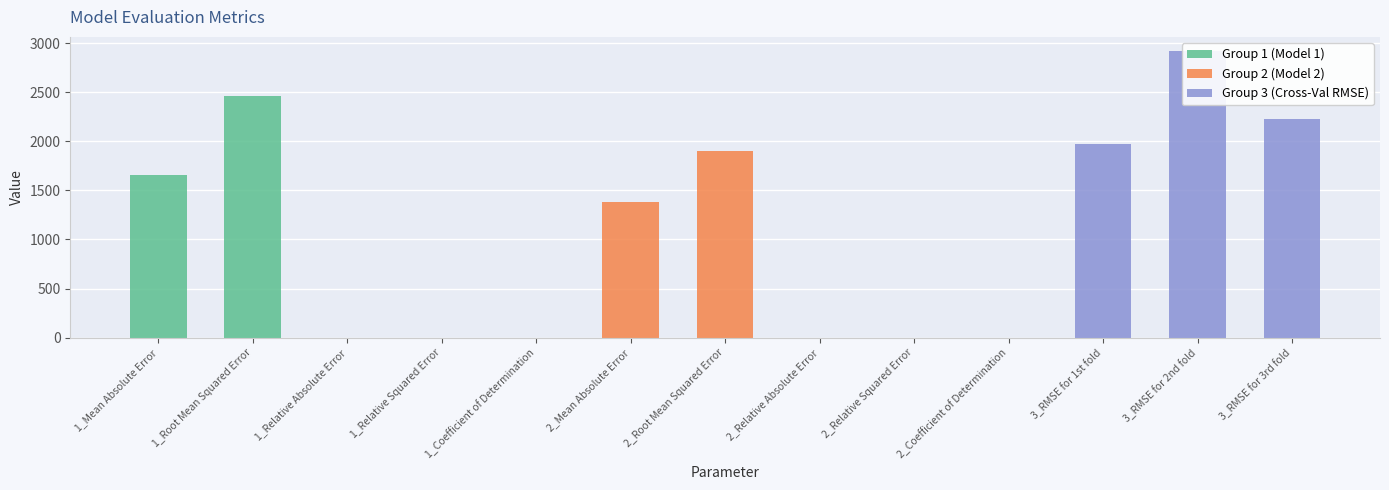

How many categories are shown in the chart?

13